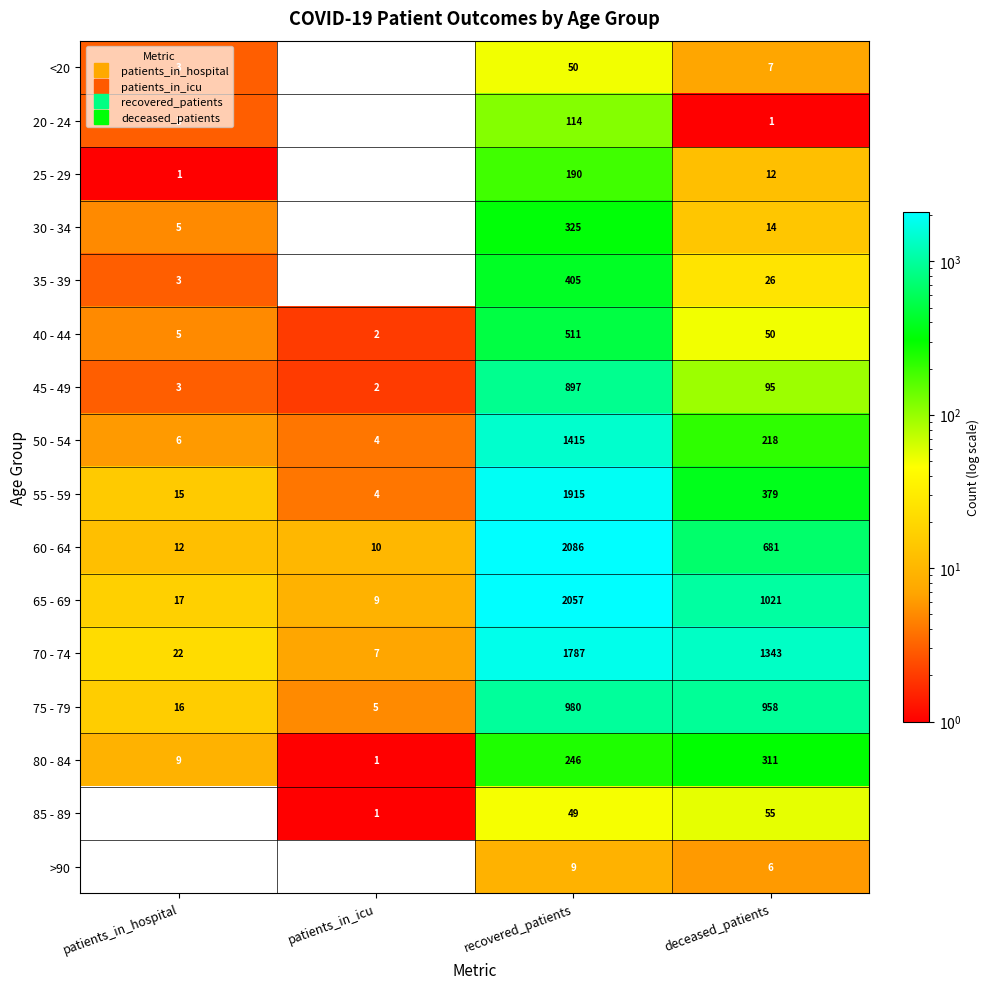

The value of 40 - 44 at patients_in_hospital is 5. True or false?

True